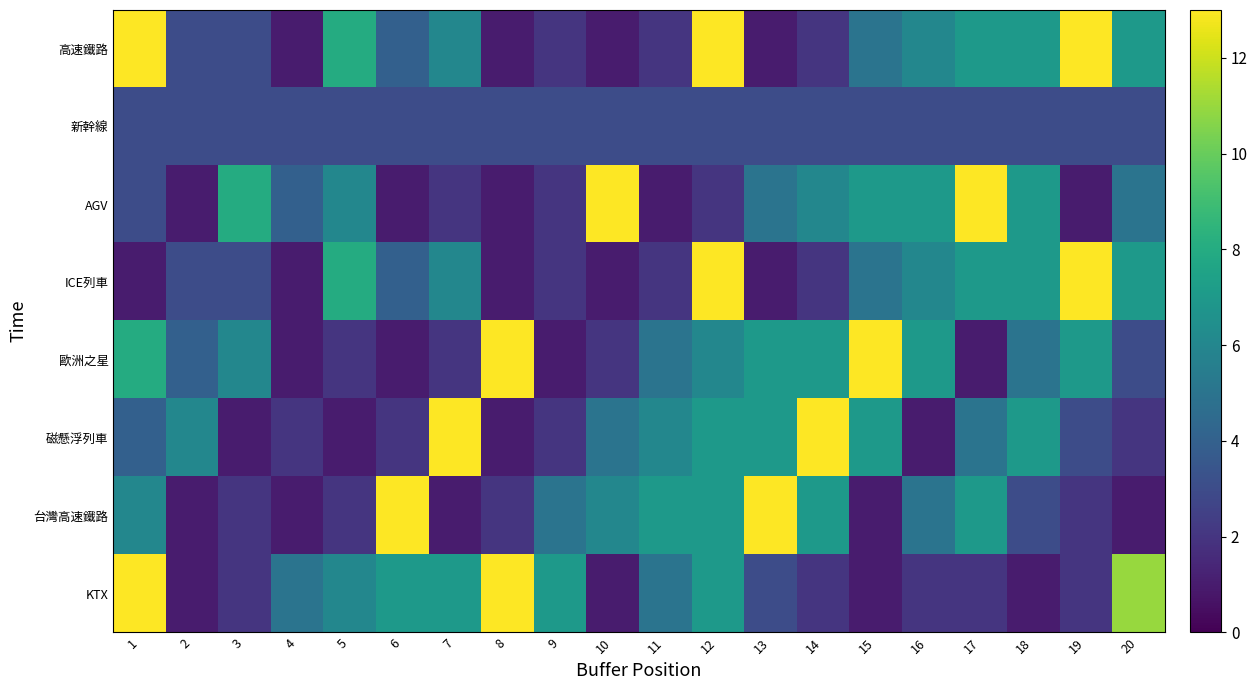

At which category is the sum across all series the highest?

19